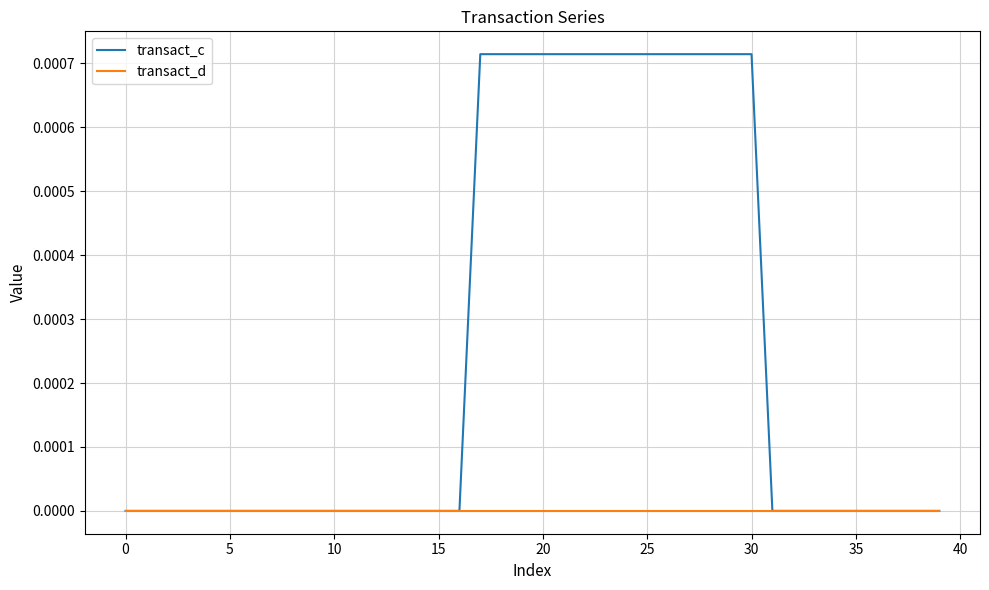

Is this an area chart (filled region under the line)?

No